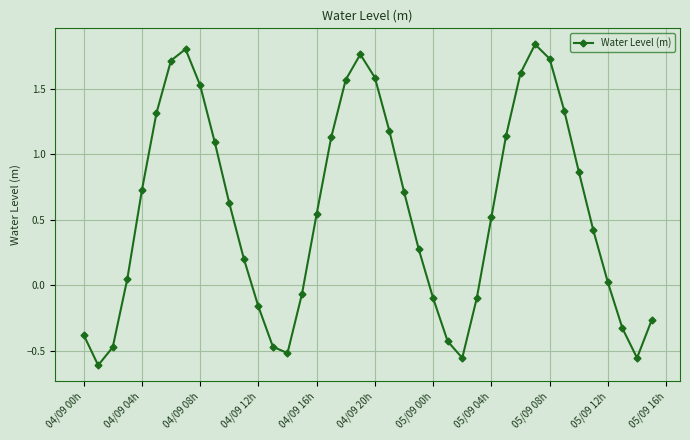

What is the sum of all values?

22.3